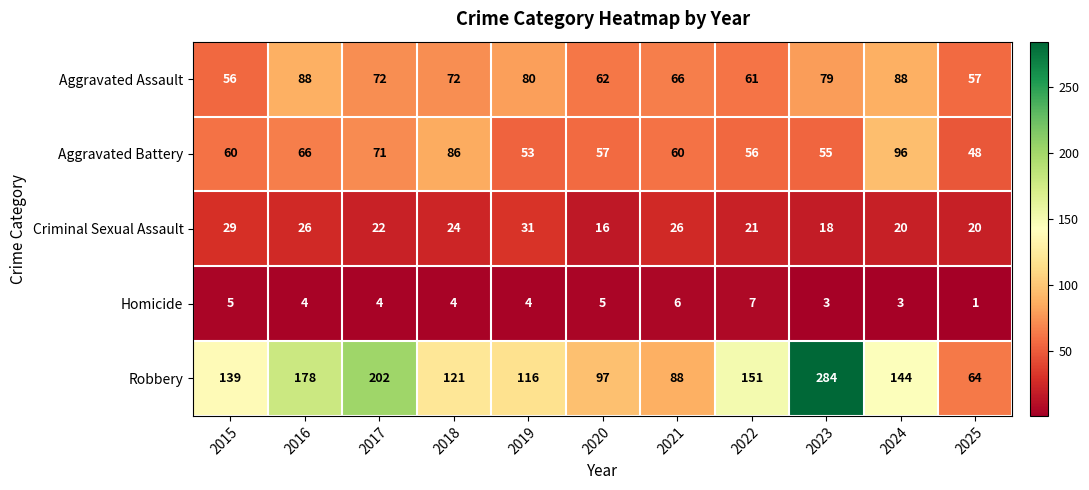

At which label is Robbery closest to 174?

2016